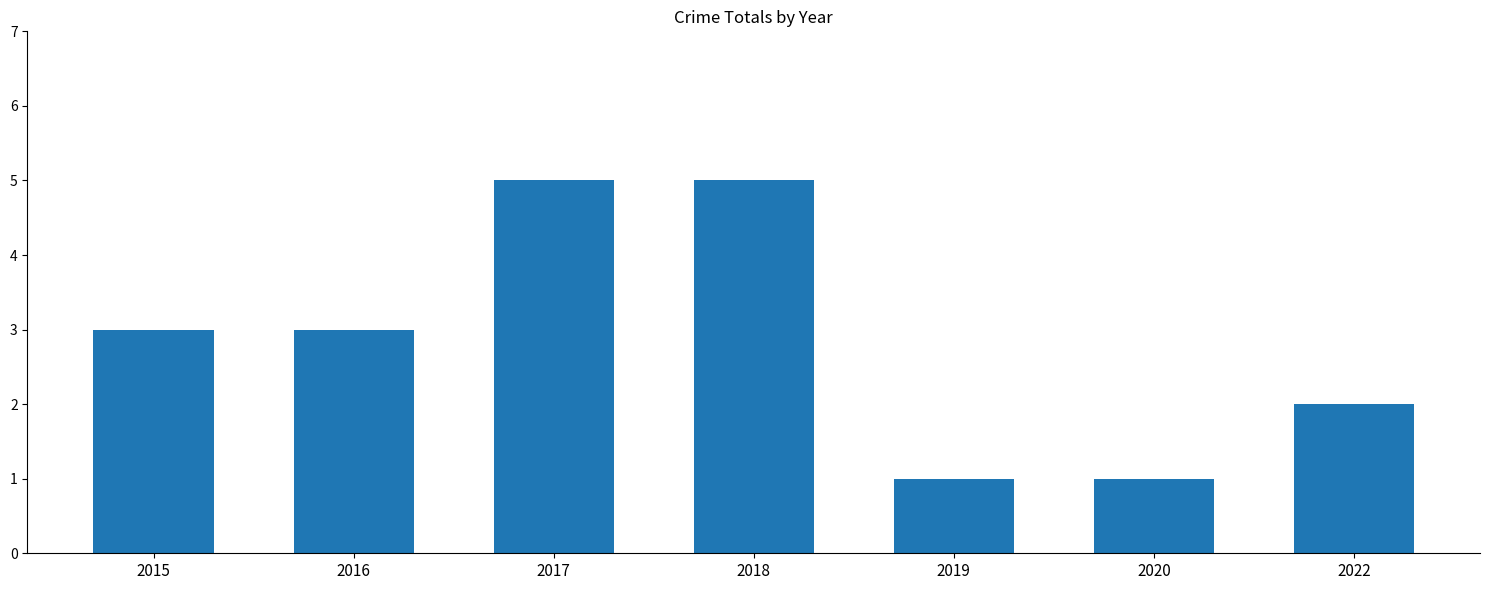

What is the value of the 4th bar from the left?

5